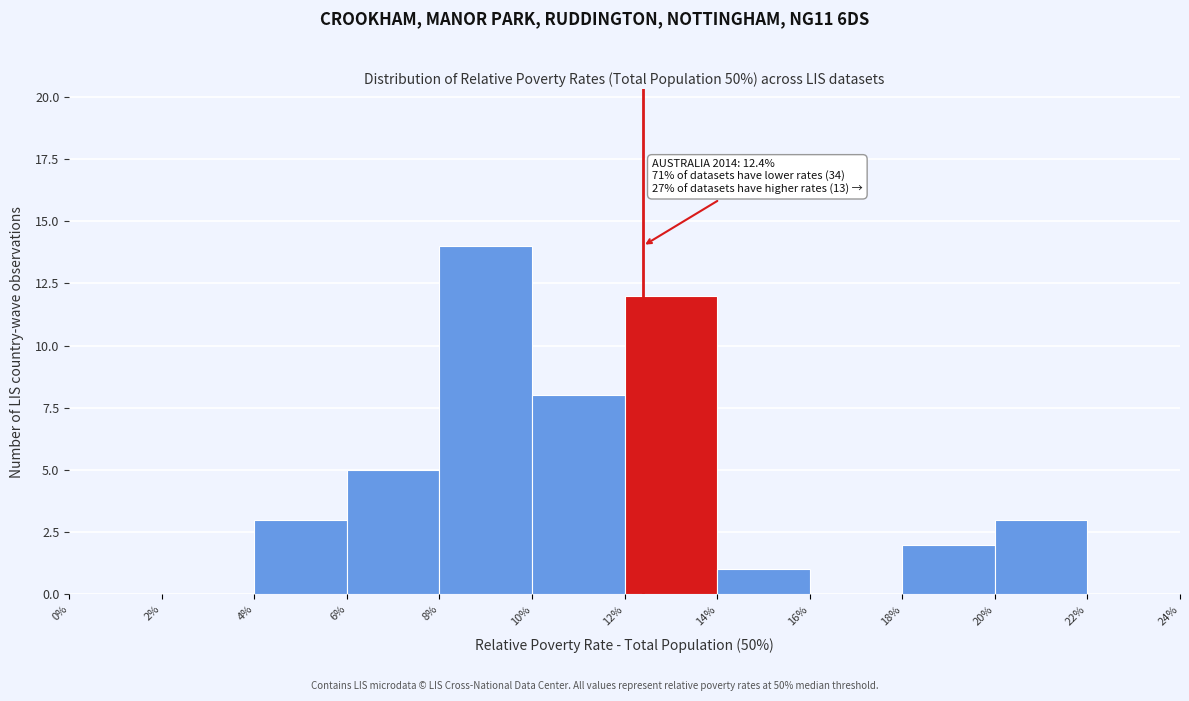

Which range on the x-axis has the tallest bar?

8% to 10%